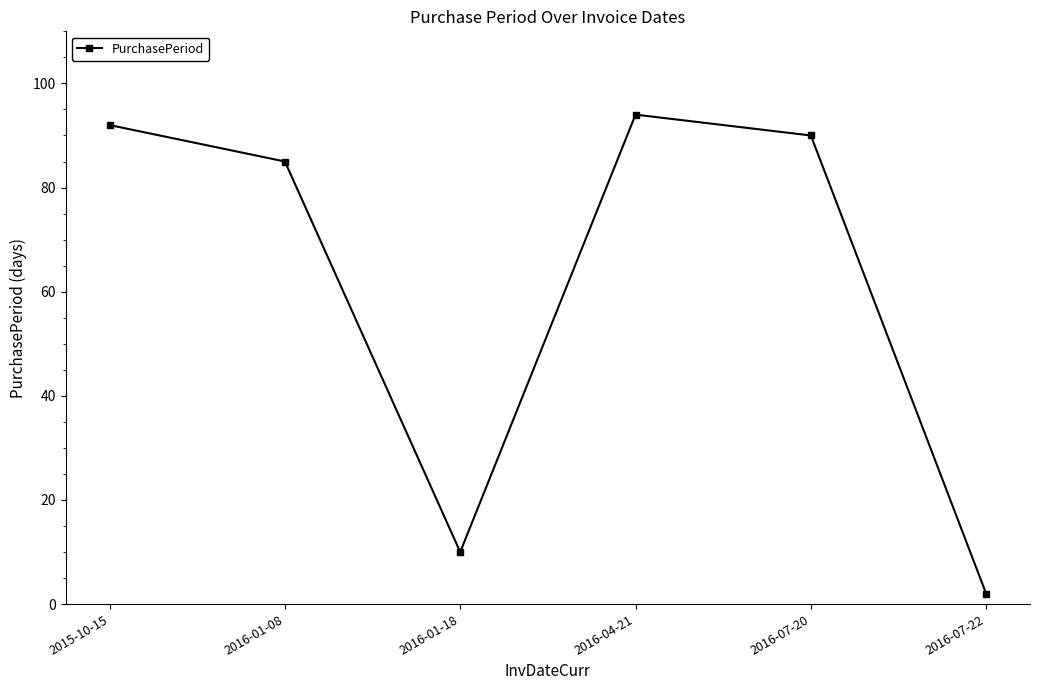

How many lines are shown in the chart?

1